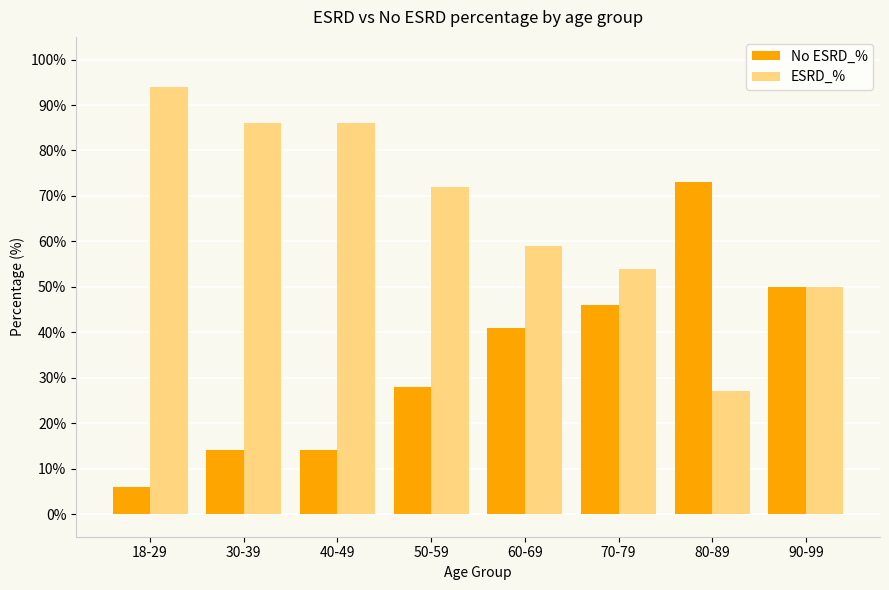

How many categories are shown in the chart?

8